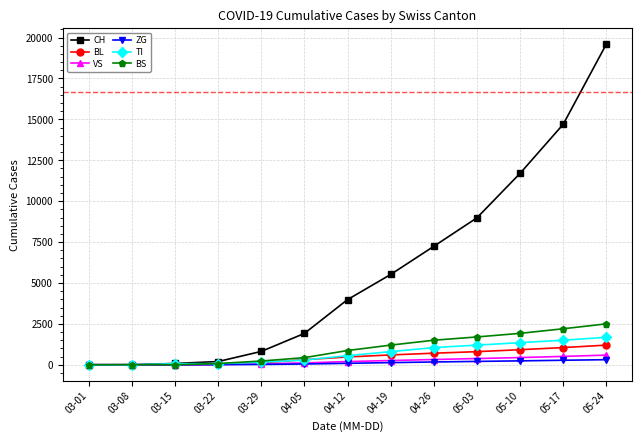

At which category does the chart reach its peak across all series?

05-24